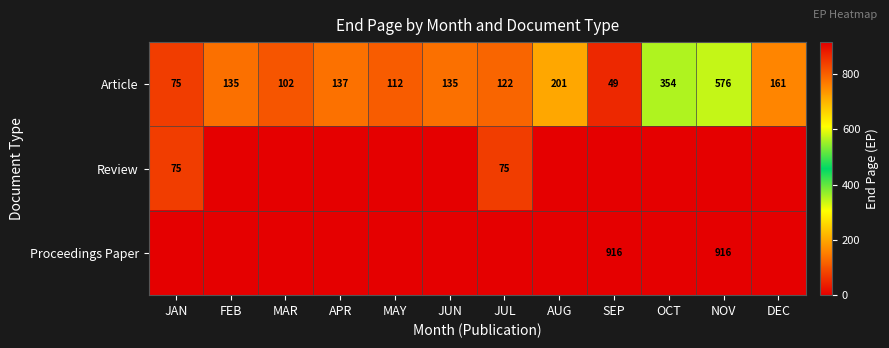

What is the difference between the Article values at FEB and DEC?

26